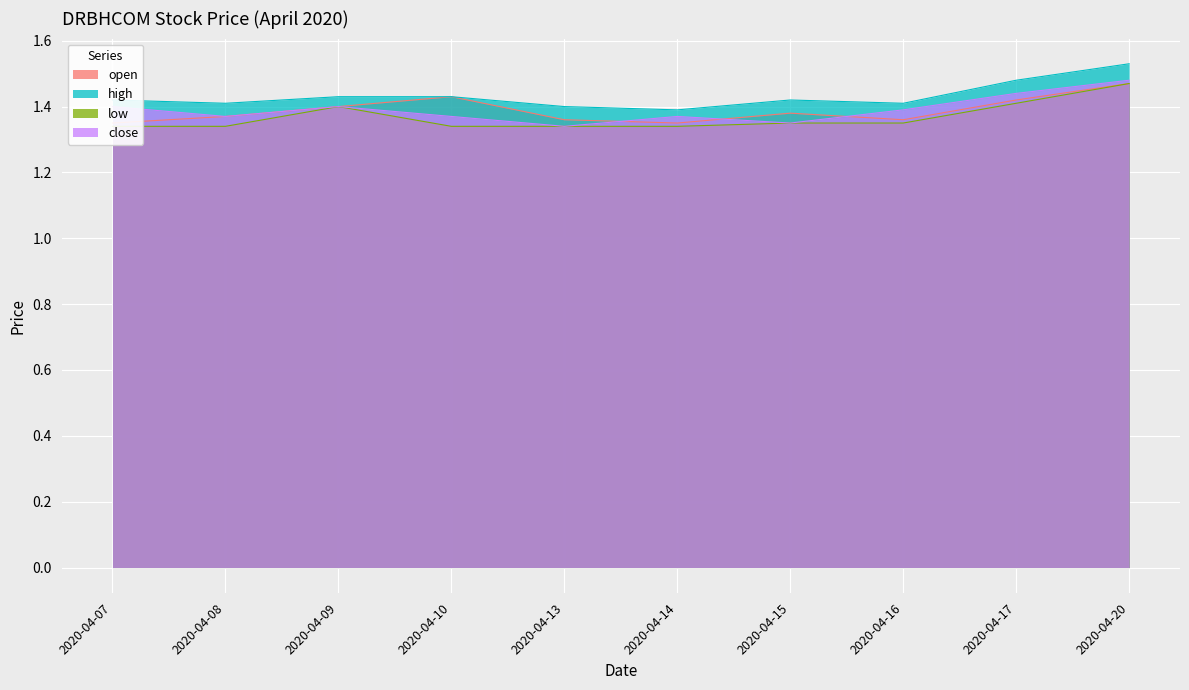

True or false: open has a value of 1.9 at 2020-04-07.

False